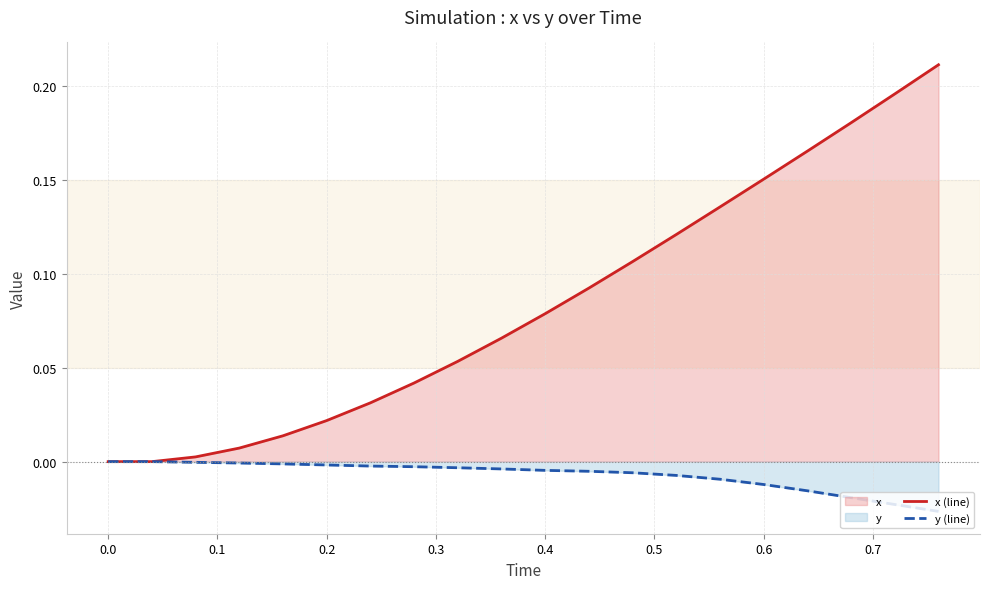

Which series has the largest total across all categories?

x (line)